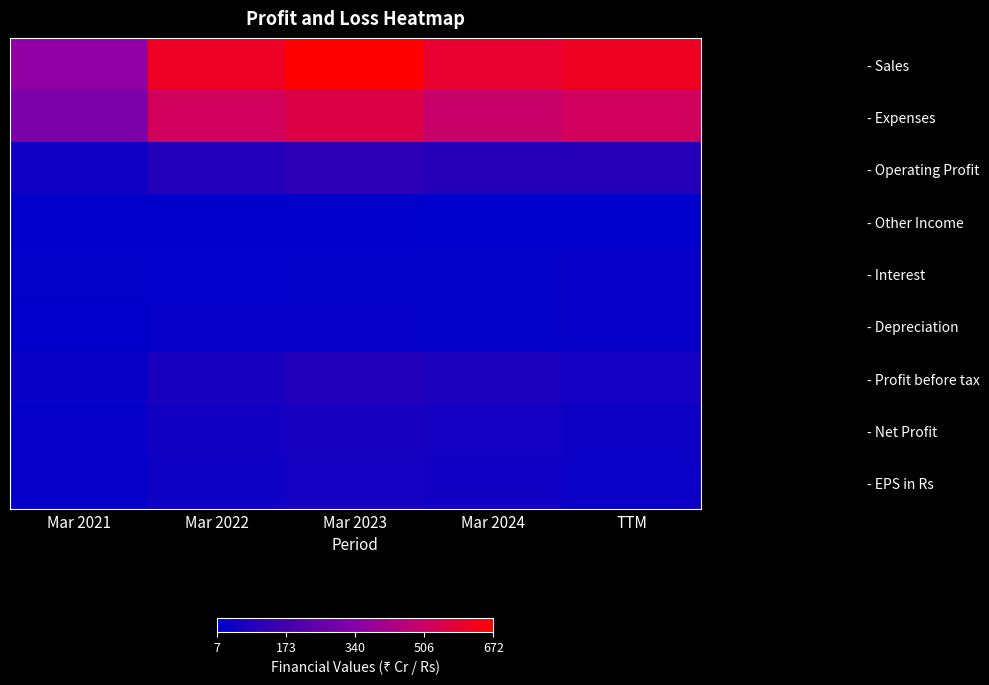

Reading left to right, what are all the values shown in this chart?

- Sales: Mar 2021=359.0	Mar 2022=613.0	Mar 2023=672.0	Mar 2024=594.0	TTM=616.0
- Expenses: Mar 2021=310.0	Mar 2022=520.0	Mar 2023=557.0	Mar 2024=494.0	TTM=520.0
- Operating Profit: Mar 2021=49.0	Mar 2022=93.0	Mar 2023=115.0	Mar 2024=100.0	TTM=96.0
- Other Income: Mar 2021=10.0	Mar 2022=10.0	Mar 2023=11.0	Mar 2024=7.0	TTM=8.0
- Interest: Mar 2021=16.0	Mar 2022=14.0	Mar 2023=16.0	Mar 2024=15.0	TTM=26.0
- Depreciation: Mar 2021=12.0	Mar 2022=19.0	Mar 2023=20.0	Mar 2024=16.0	TTM=23.0
- Profit before tax: Mar 2021=31.0	Mar 2022=71.0	Mar 2023=91.0	Mar 2024=77.0	TTM=55.0
- Net Profit: Mar 2021=21.0	Mar 2022=52.0	Mar 2023=68.0	Mar 2024=58.0	TTM=41.0
- EPS in Rs: Mar 2021=19.7	Mar 2022=45.9	Mar 2023=59.5	Mar 2024=50.8	TTM=35.7